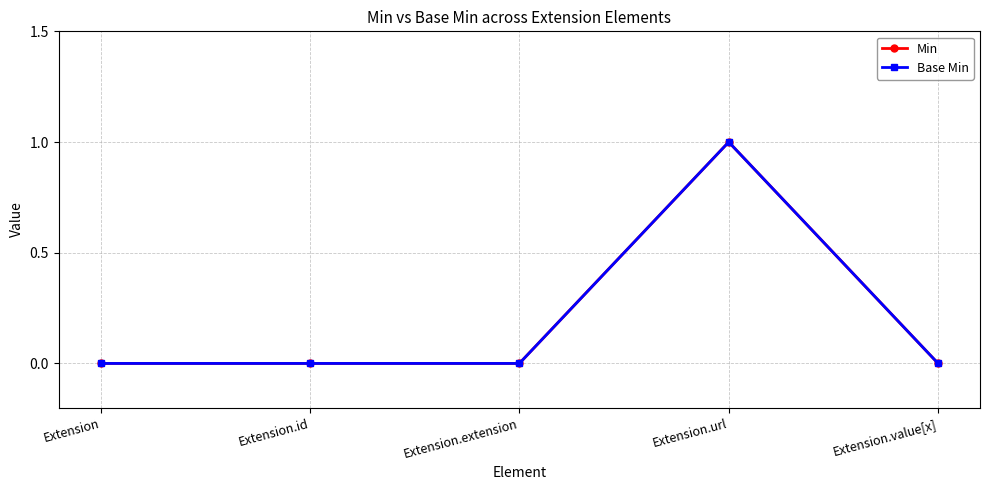

True or false: Min and Base Min intersect in this chart.

False